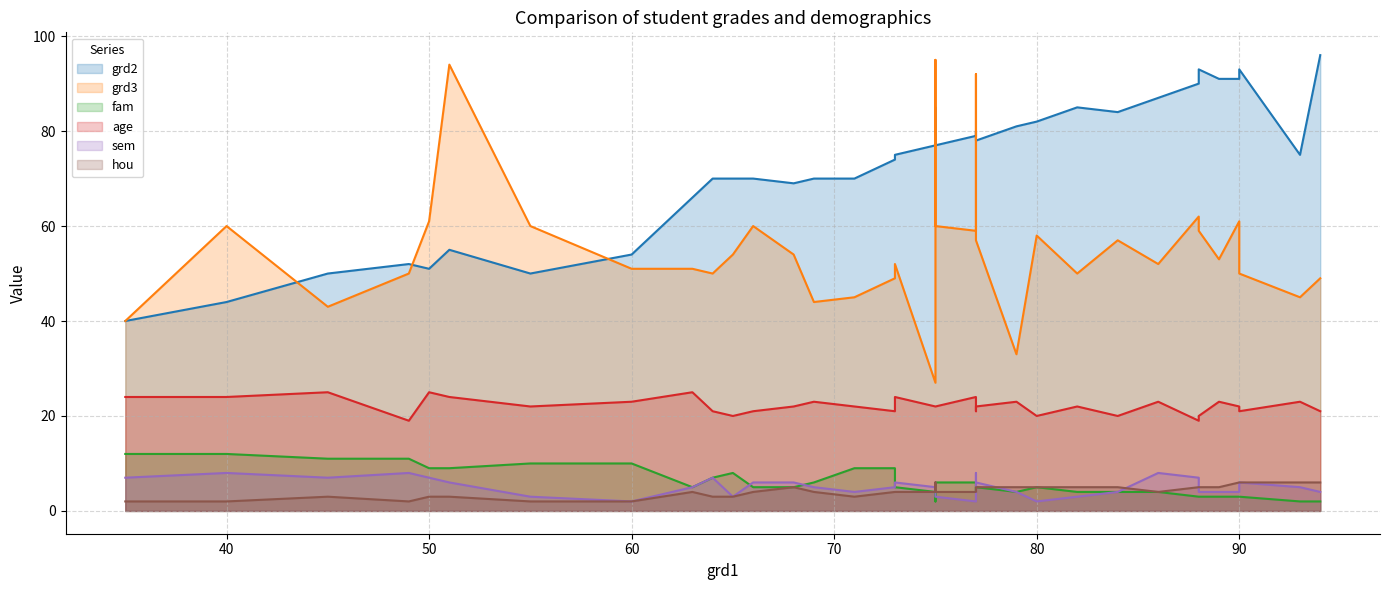

How many lines are shown in the chart?

6